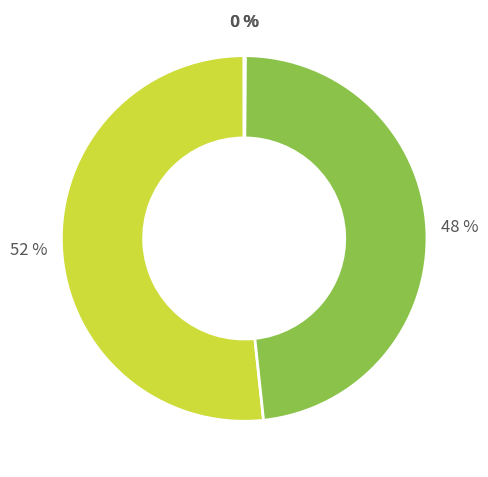

To the nearest percent, what is the average slice percentage?

20%